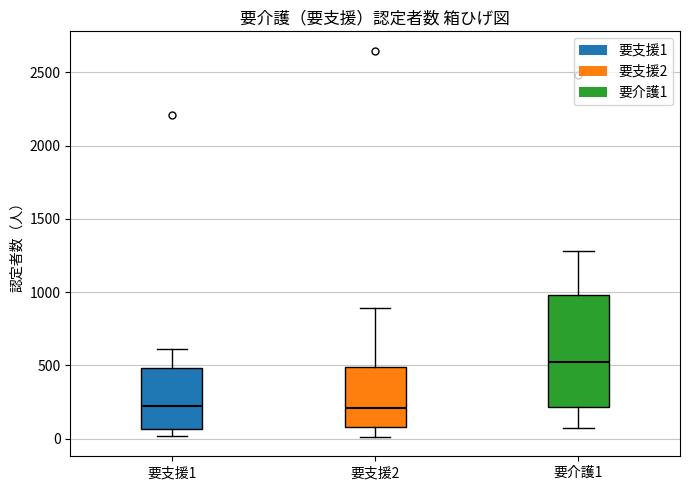

Which box is the tallest, from its lower edge to its upper edge?

要介護1